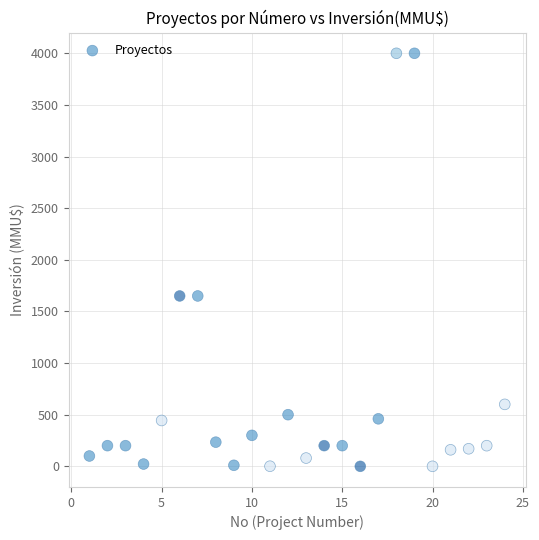

What is the range of X values (max minus min)?

23